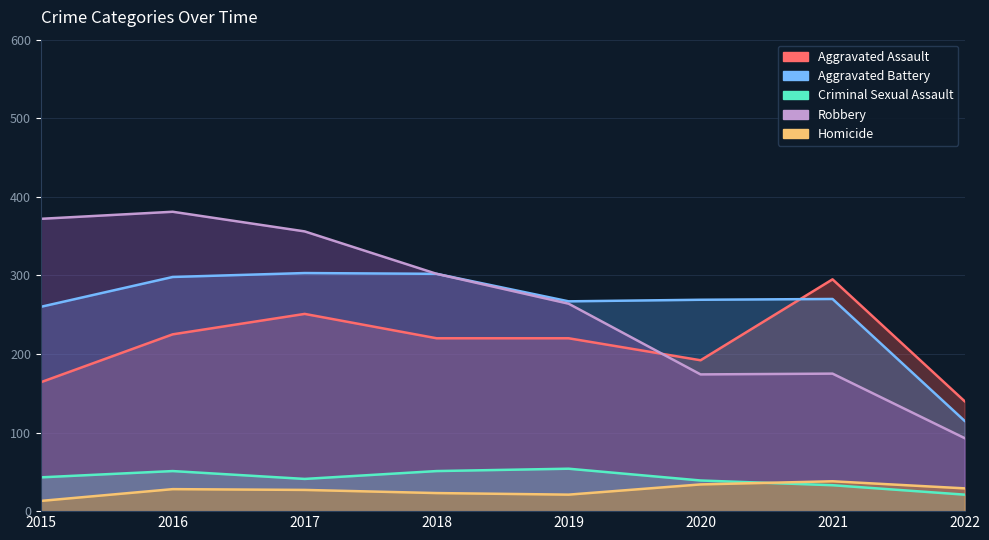

Where is Homicide nearest to the value 25?

2017